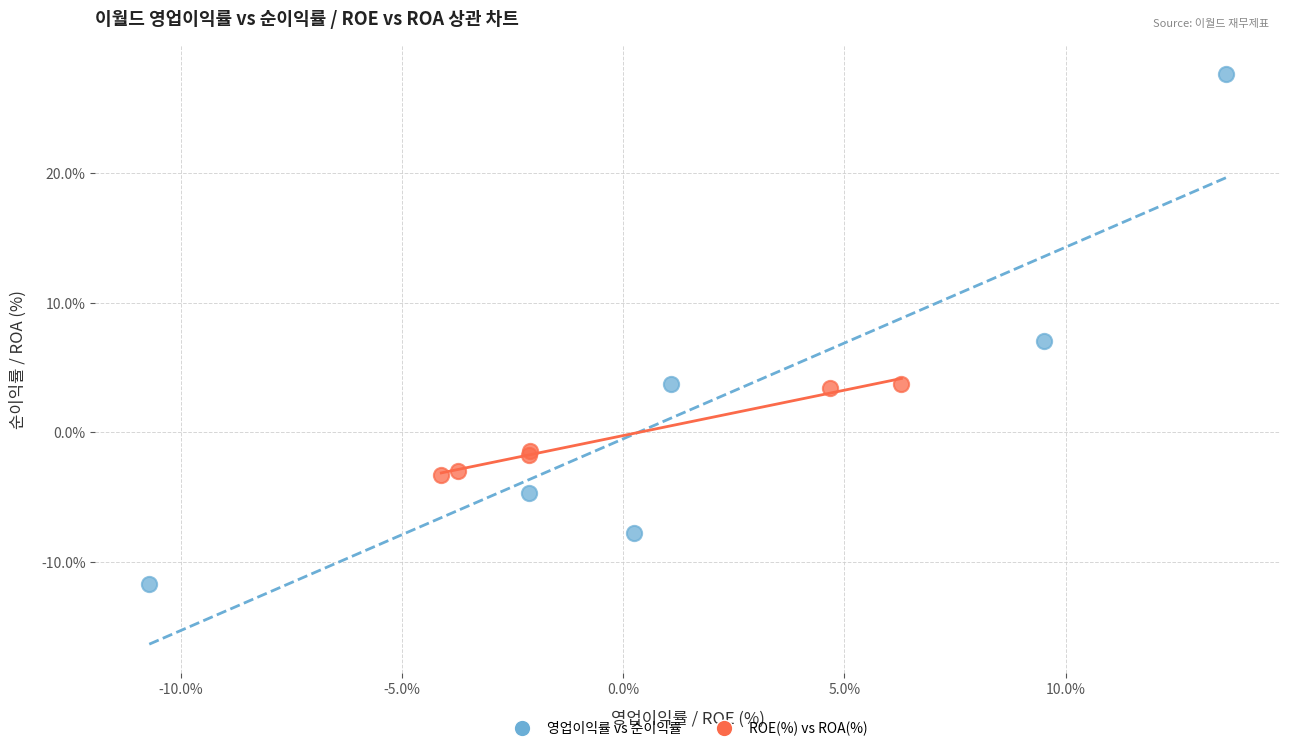

Which series has the largest Y range (max minus min)?

영업이익률 vs 순이익률